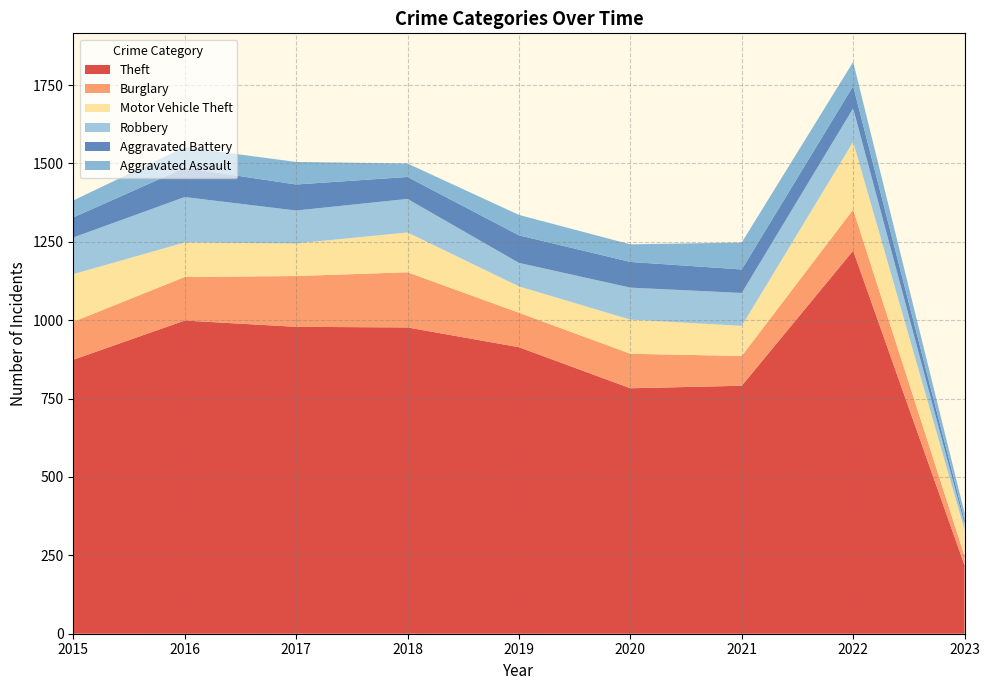

Reading left to right, extract all data points from this chart.

Theft: 2015=874	2016=999	2017=979	2018=977	2019=914	2020=783	2021=791	2022=1222	2023=218
Burglary: 2015=121	2016=139	2017=162	2018=176	2019=110	2020=110	2021=95	2022=131	2023=30
Motor Vehicle Theft: 2015=152	2016=110	2017=104	2018=127	2019=84	2020=109	2021=96	2022=216	2023=83
Robbery: 2015=117	2016=145	2017=105	2018=107	2019=75	2020=102	2021=105	2022=107	2023=19
Aggravated Battery: 2015=64	2016=93	2017=83	2018=70	2019=88	2020=82	2021=75	2022=71	2023=13
Aggravated Assault: 2015=54	2016=66	2017=72	2018=43	2019=65	2020=56	2021=86	2022=77	2023=22